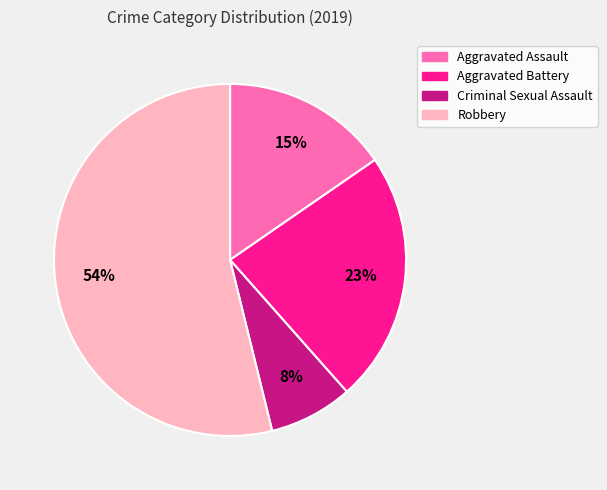

To the nearest percent, what portion does Robbery represent?

54%